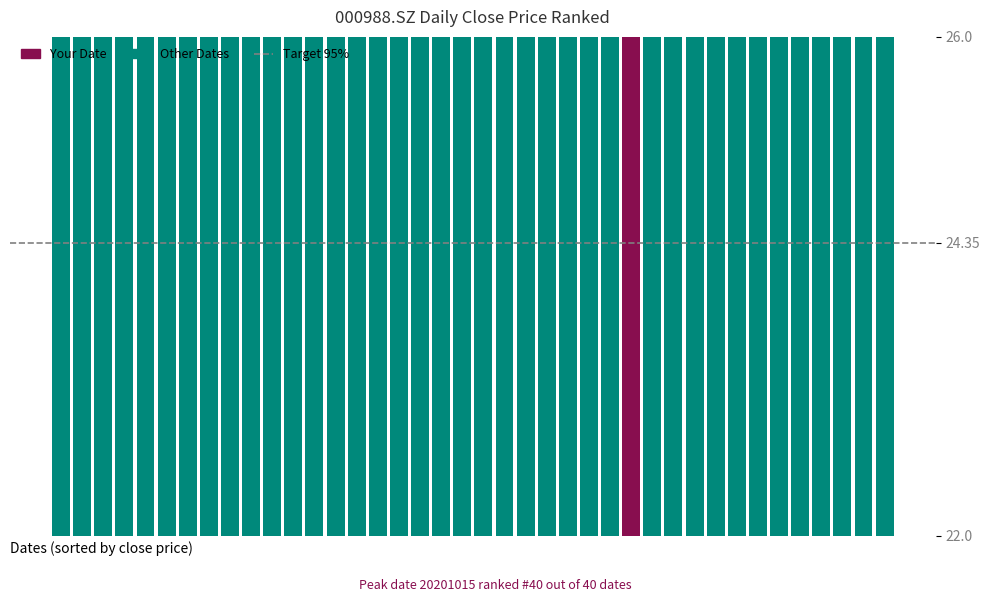

What is the change in value from 20200827 to 20200909?

-0.9